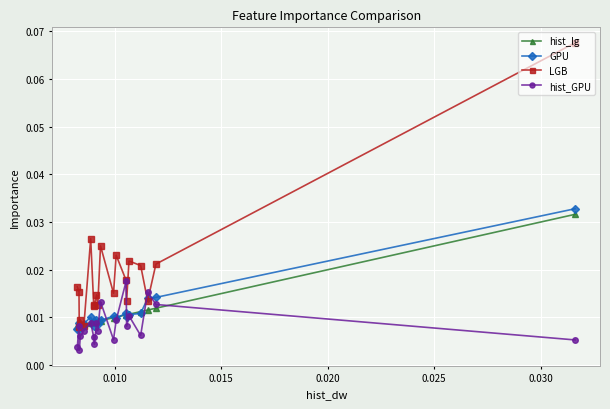

Reading left to right, list all the values displayed in this chart.

hist_lg: 0.0	0.0	0.0	0.0	0.0	0.0	0.0	0.0	0.0	0.0	0.0	0.0	0.0	0.0	0.0	0.0	0.0	0.0	0.0	0.0
GPU: 0.0	0.0	0.0	0.0	0.0	0.0	0.0	0.0	0.0	0.0	0.0	0.0	0.0	0.0	0.0	0.0	0.0	0.0	0.0	0.0
LGB: 0.1	0.0	0.0	0.0	0.0	0.0	0.0	0.0	0.0	0.0	0.0	0.0	0.0	0.0	0.0	0.0	0.0	0.0	0.0	0.0
hist_GPU: 0.0	0.0	0.0	0.0	0.0	0.0	0.0	0.0	0.0	0.0	0.0	0.0	0.0	0.0	0.0	0.0	0.0	0.0	0.0	0.0